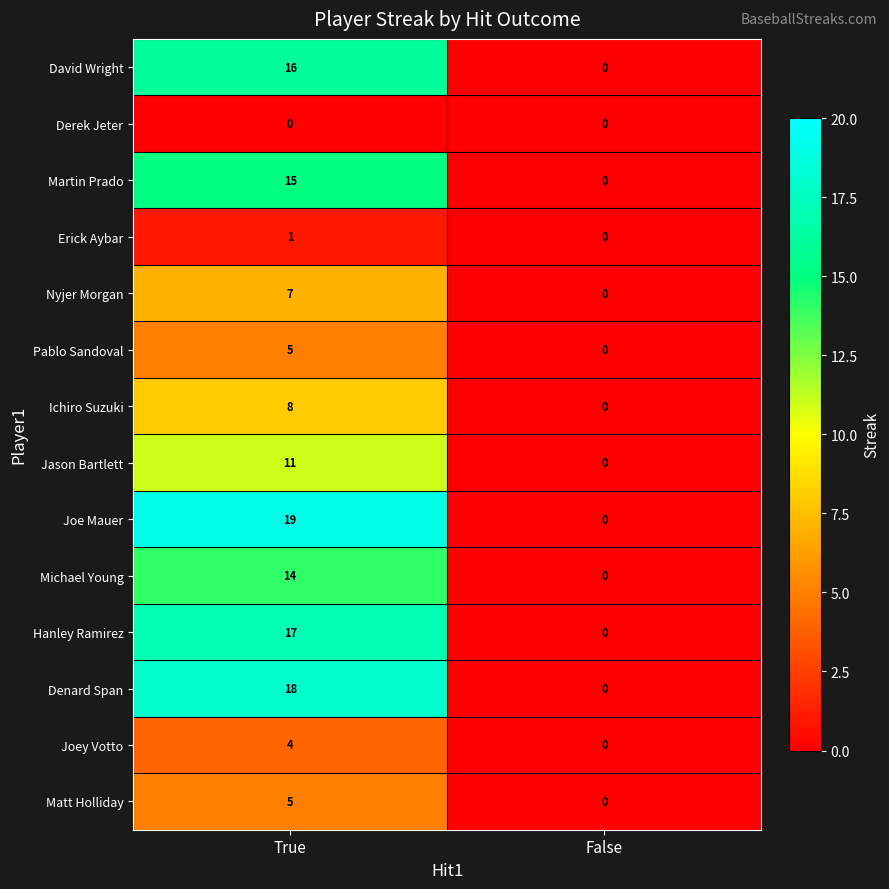

The value of Joe Mauer at False is 0. True or false?

True